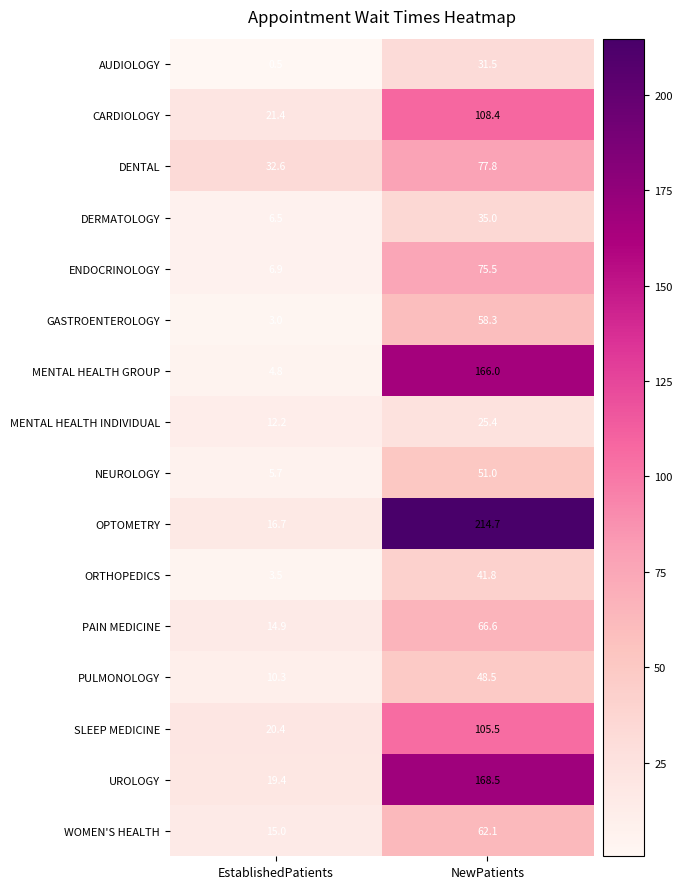

The MENTAL HEALTH GROUP series shows 4.8 at EstablishedPatients. True or false?

True